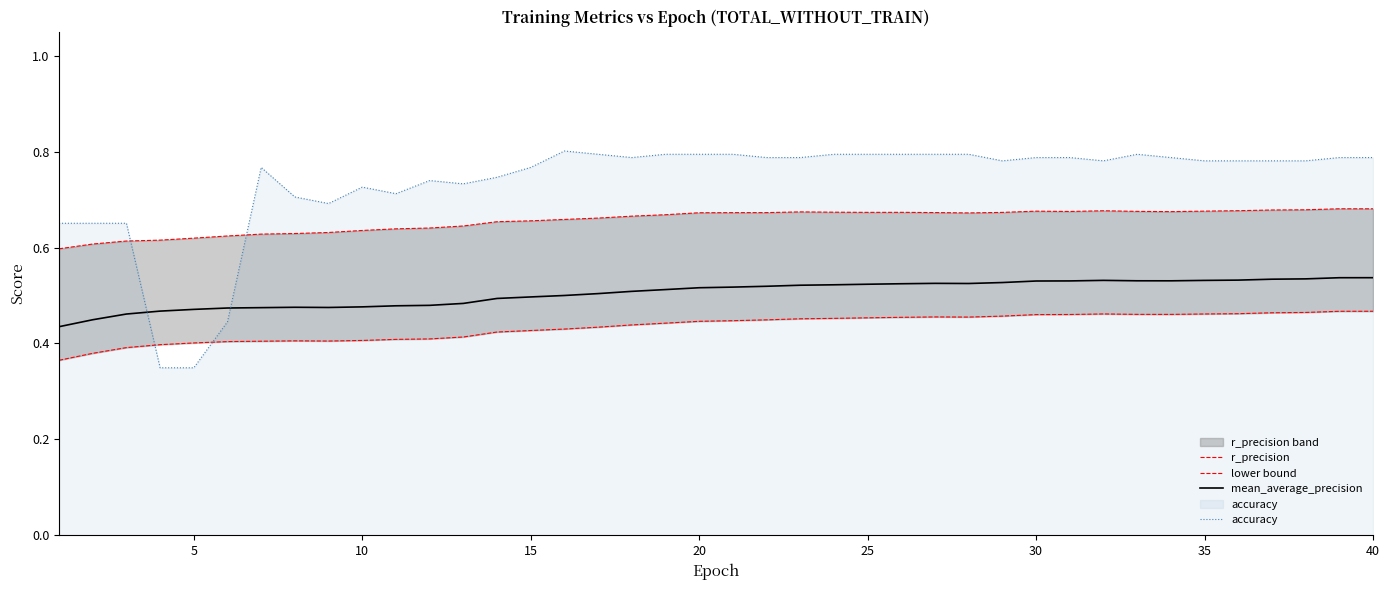

True or false: mean_average_precision and accuracy intersect in this chart.

True